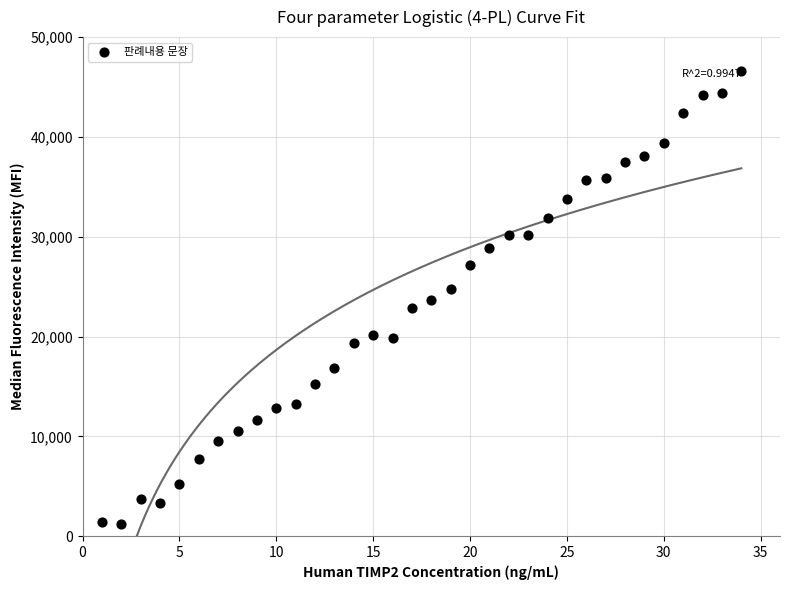

What is the range of Y values (max minus min)?

45415.9